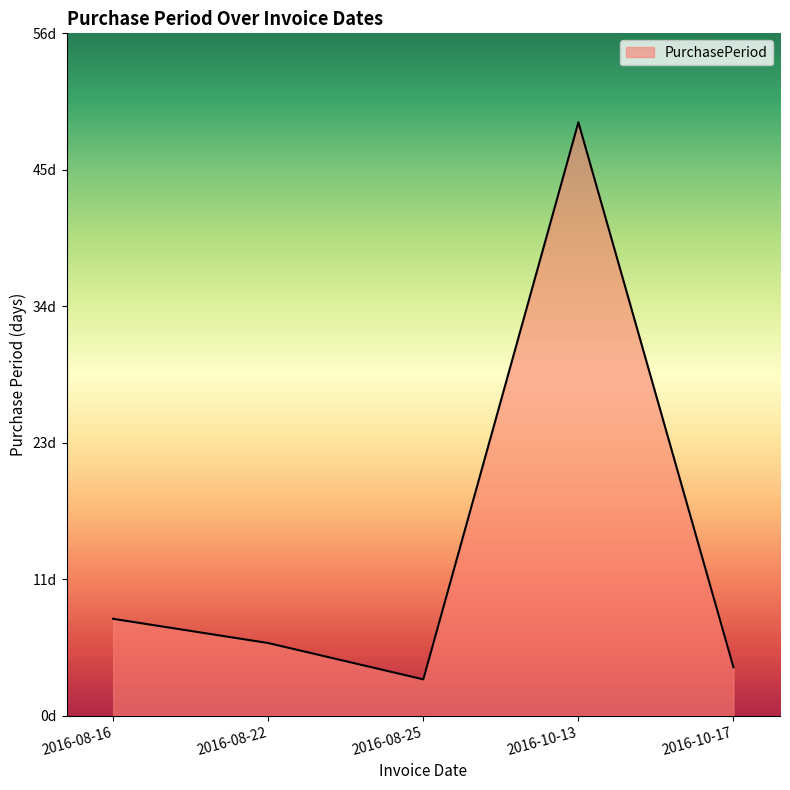

List the labels in order of value, smallest first.

2016-08-25, 2016-10-17, 2016-08-22, 2016-08-16, 2016-10-13